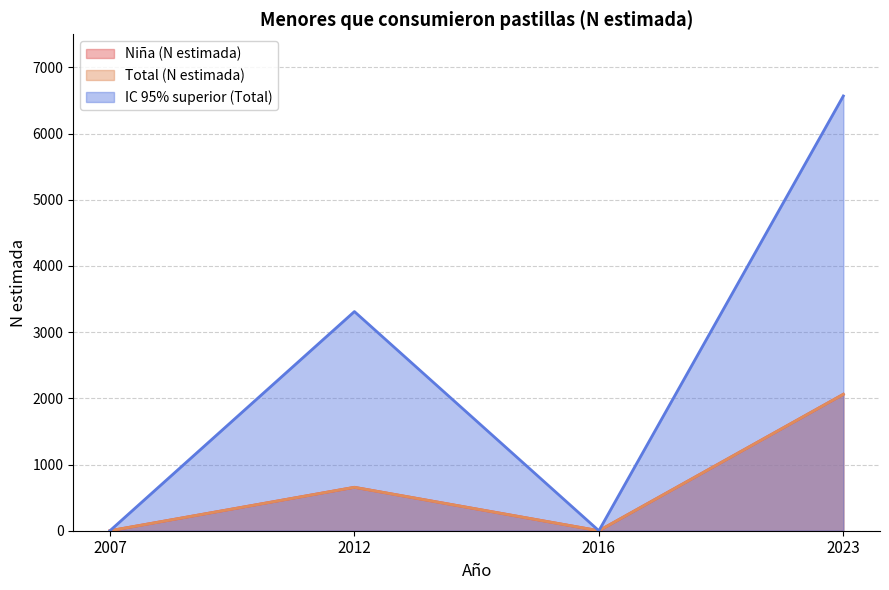

Reading left to right, transcribe all the data shown in this chart.

Niña (N estimada): 2007=0	2012=656	2016=0	2023=2061
Total (N estimada): 2007=0	2012=656	2016=0	2023=2061
IC 95% superior (Total): 2007=0	2012=3311	2016=0	2023=6568